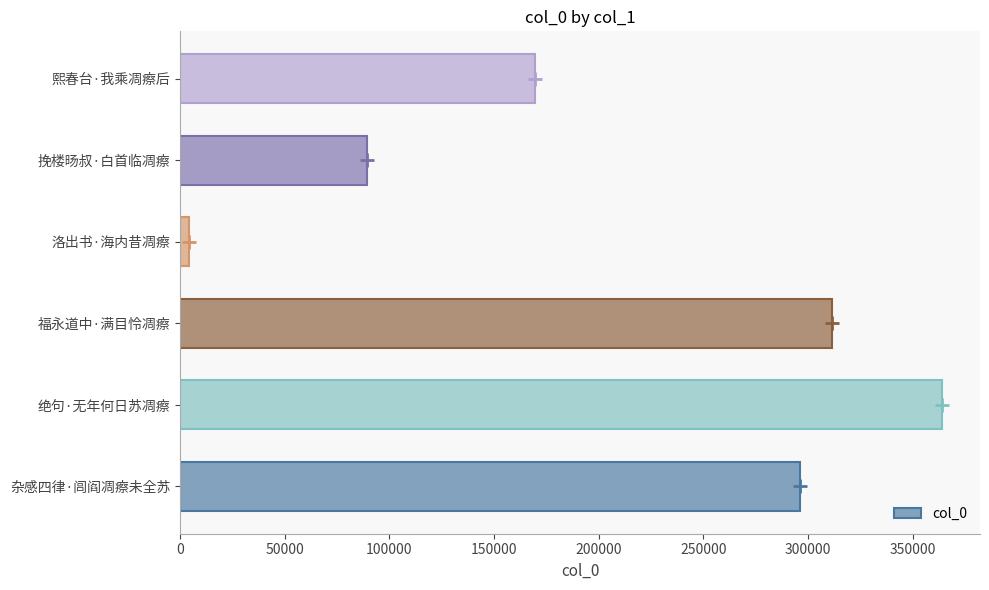

Which category has the lowest value across all series?

洛出书·海内昔凋瘵